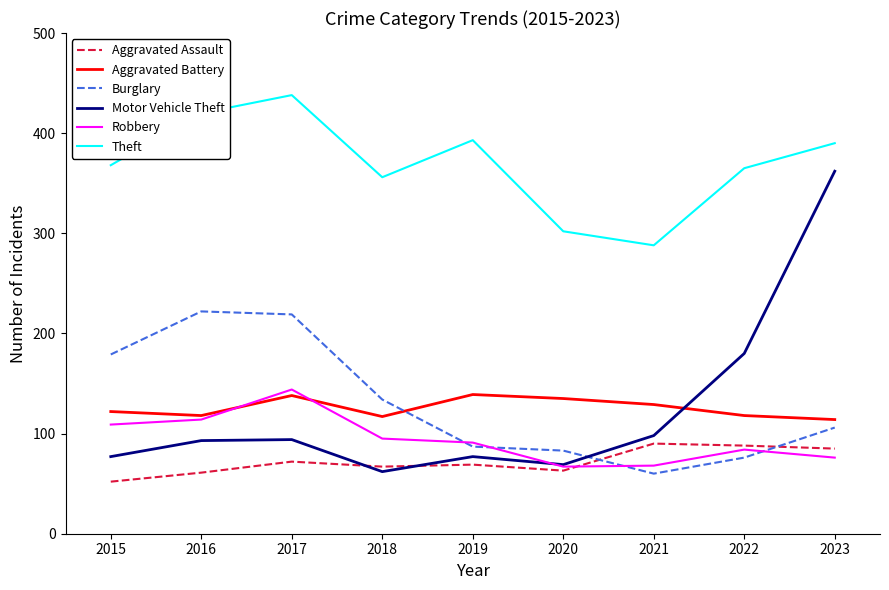

Is it true that Robbery equals 93 at 2021?

False